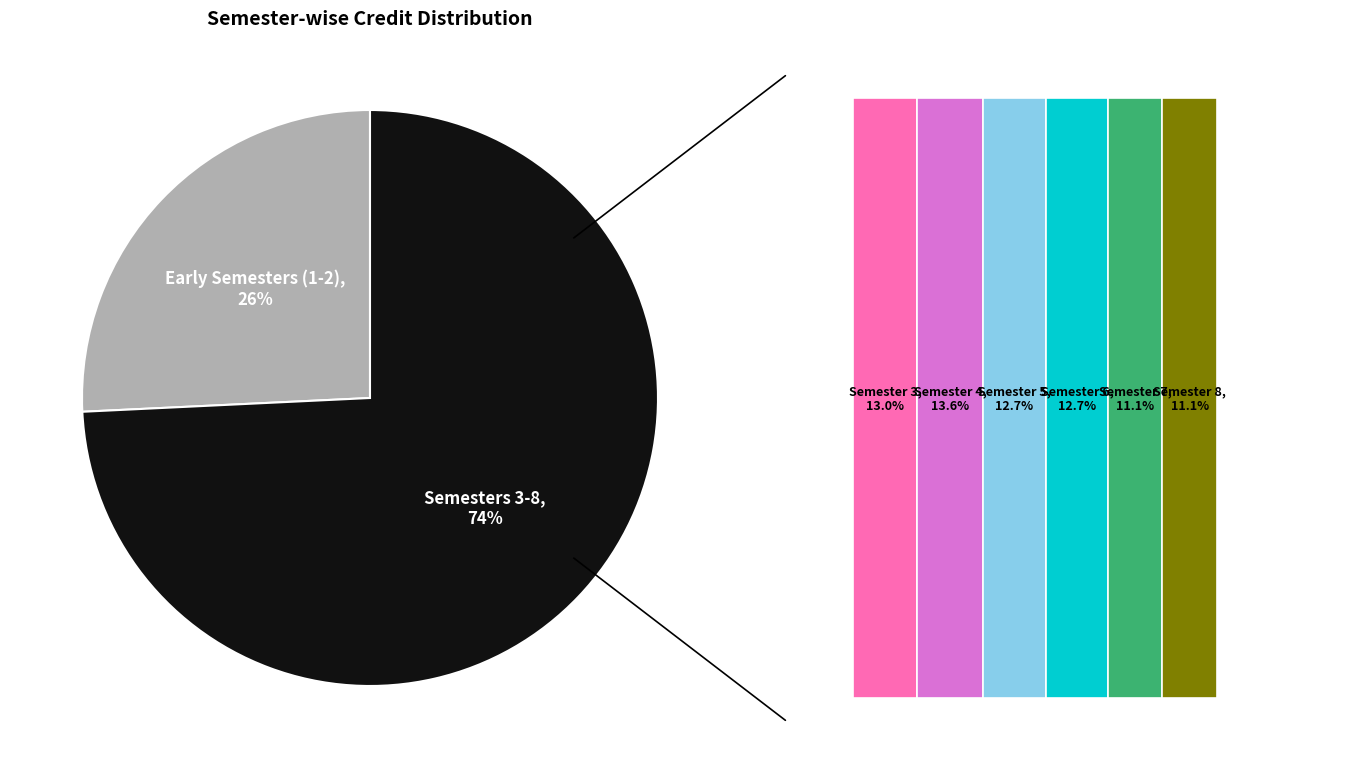

Is it true that Semester 3 is 13% of the pie?

True